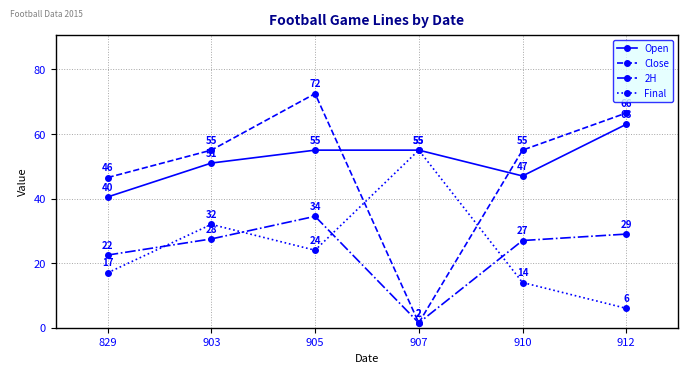

Which series has the largest range (max minus min)?

Close